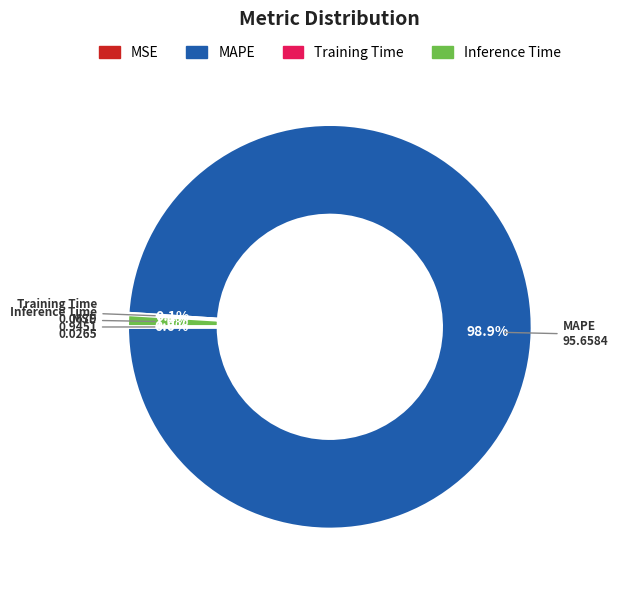

What portion of the pie excludes MAPE?

1.1%